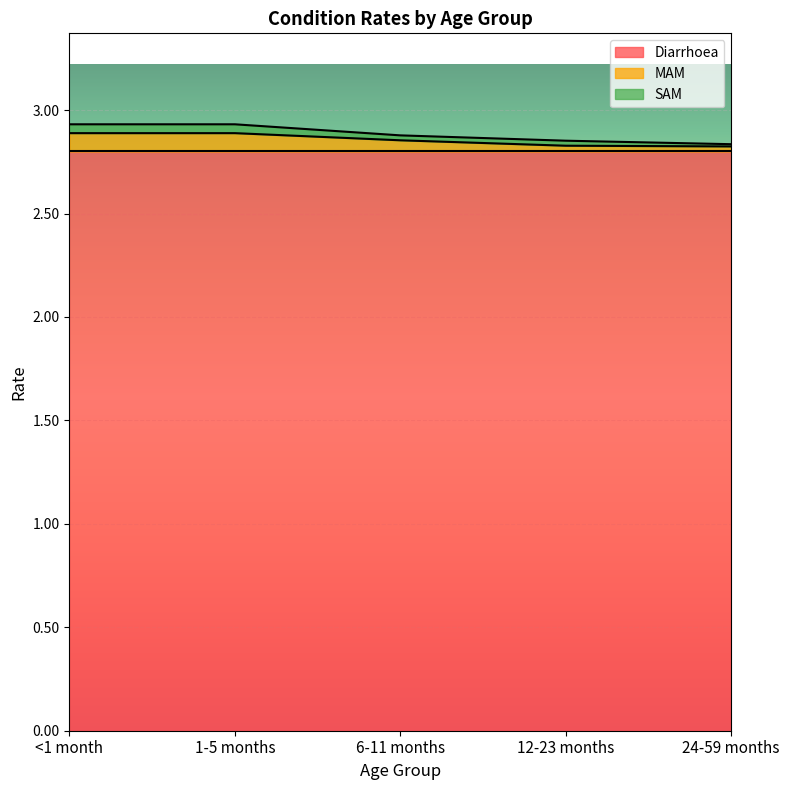

Rank the series by their maximum value, from highest to lowest.

Diarrhoea, MAM, SAM